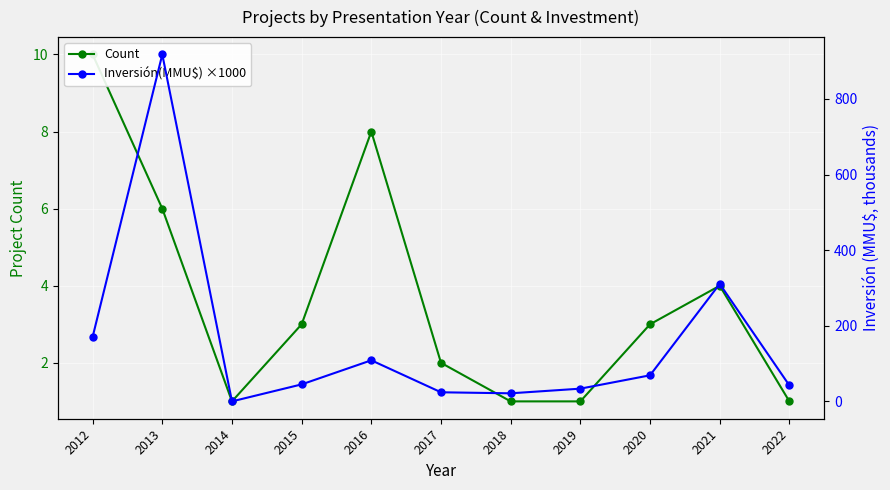

At which category is the sum across all series the highest?

2013